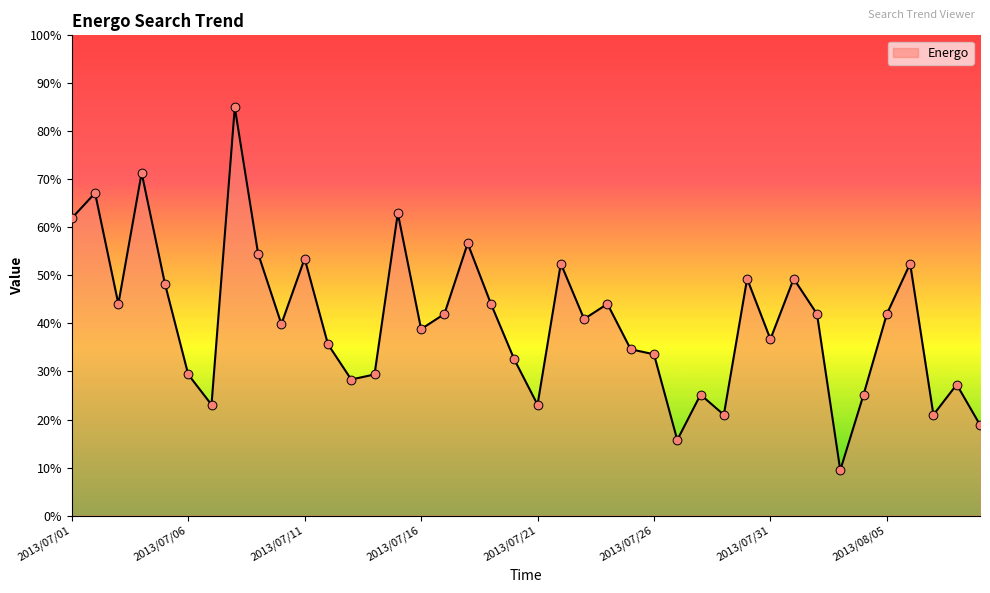

What is the greatest value displayed?

85.0